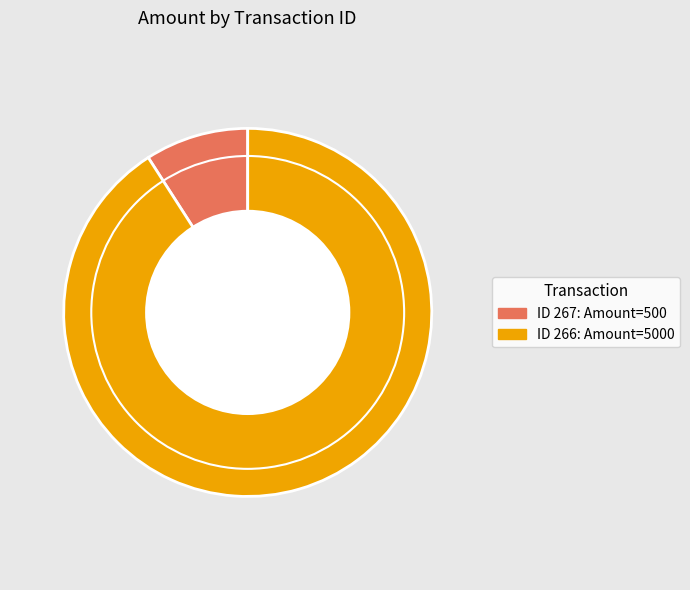

Is there a majority slice in this chart?

Yes